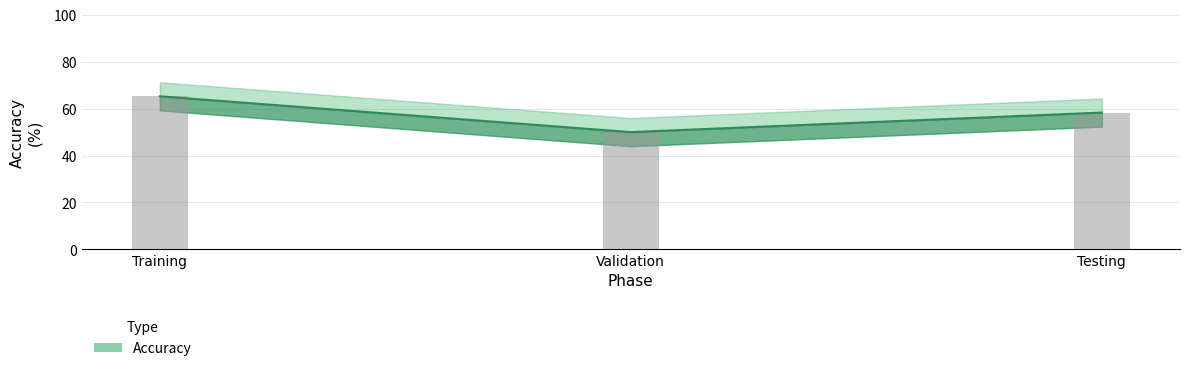

What position from the right is Validation?

2